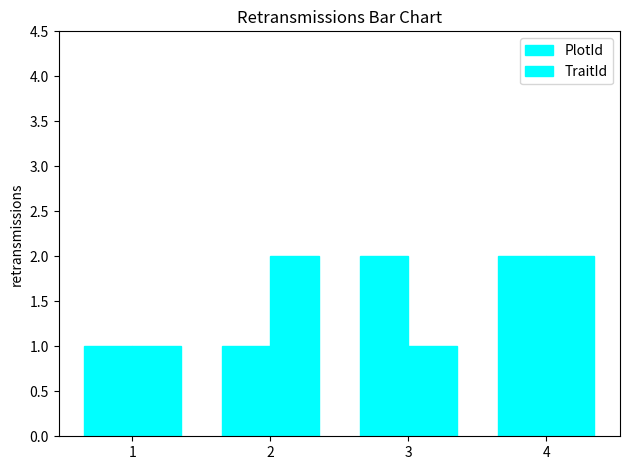

How many values in the PlotId series are below 2?

2